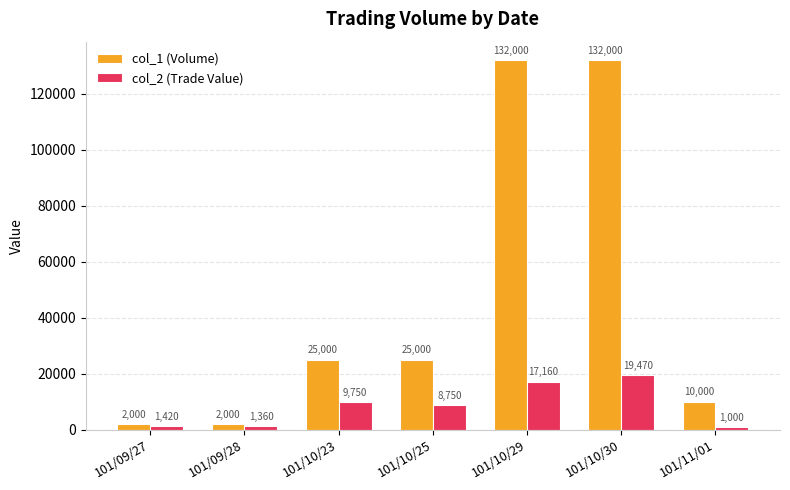

Which series has the largest total across all categories?

col_1 (Volume)